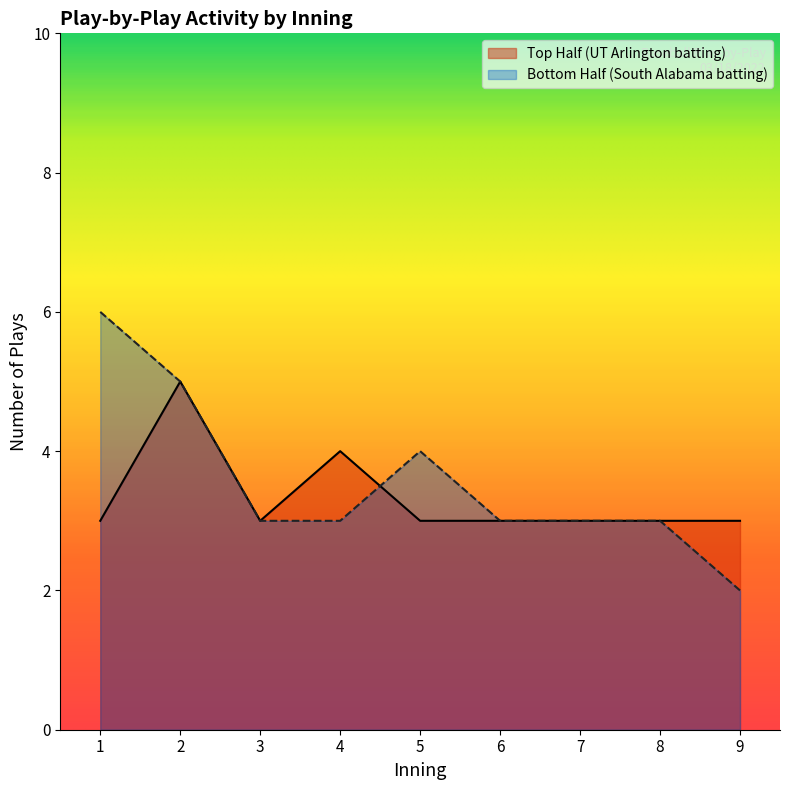

How many lines are shown in the chart?

2